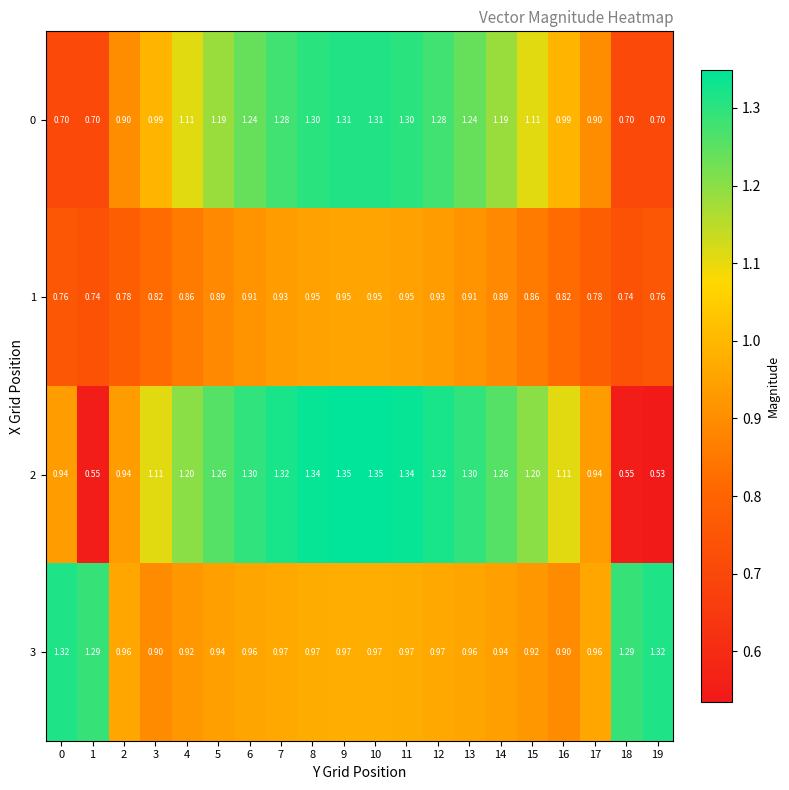

Is the value of 0 at 12 greater than the value of 2 at 7?

No